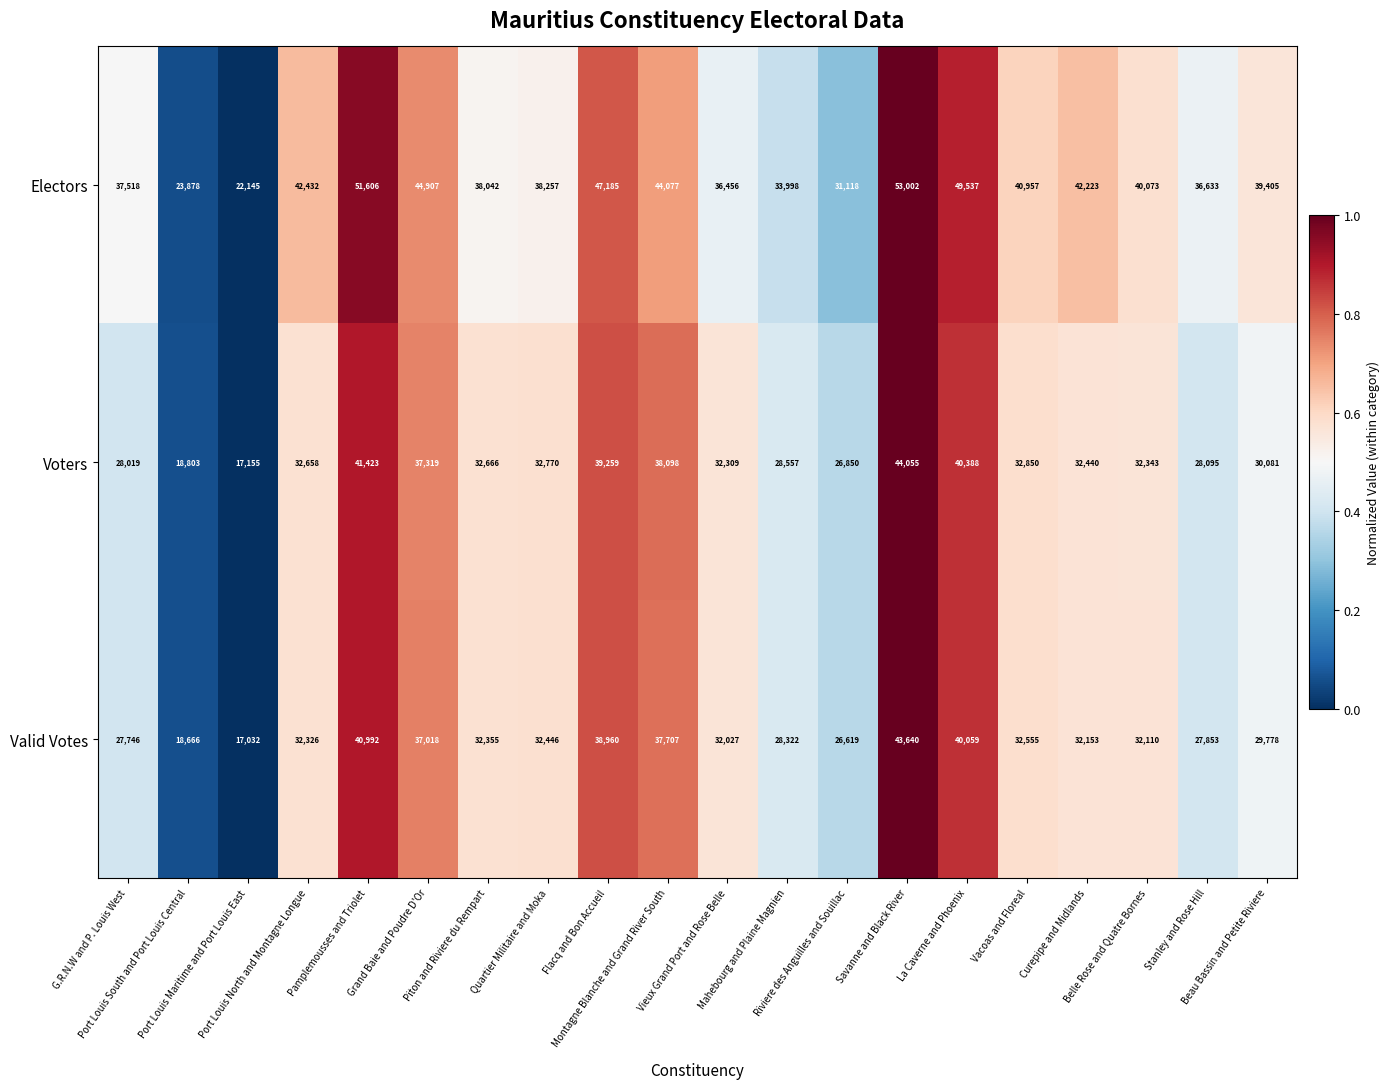

How many values in the Electors series are below 40073?

10